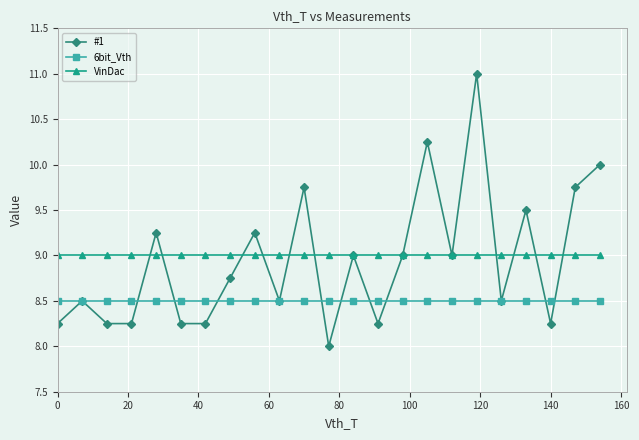

What is the lowest value of the VinDac series?

9.0